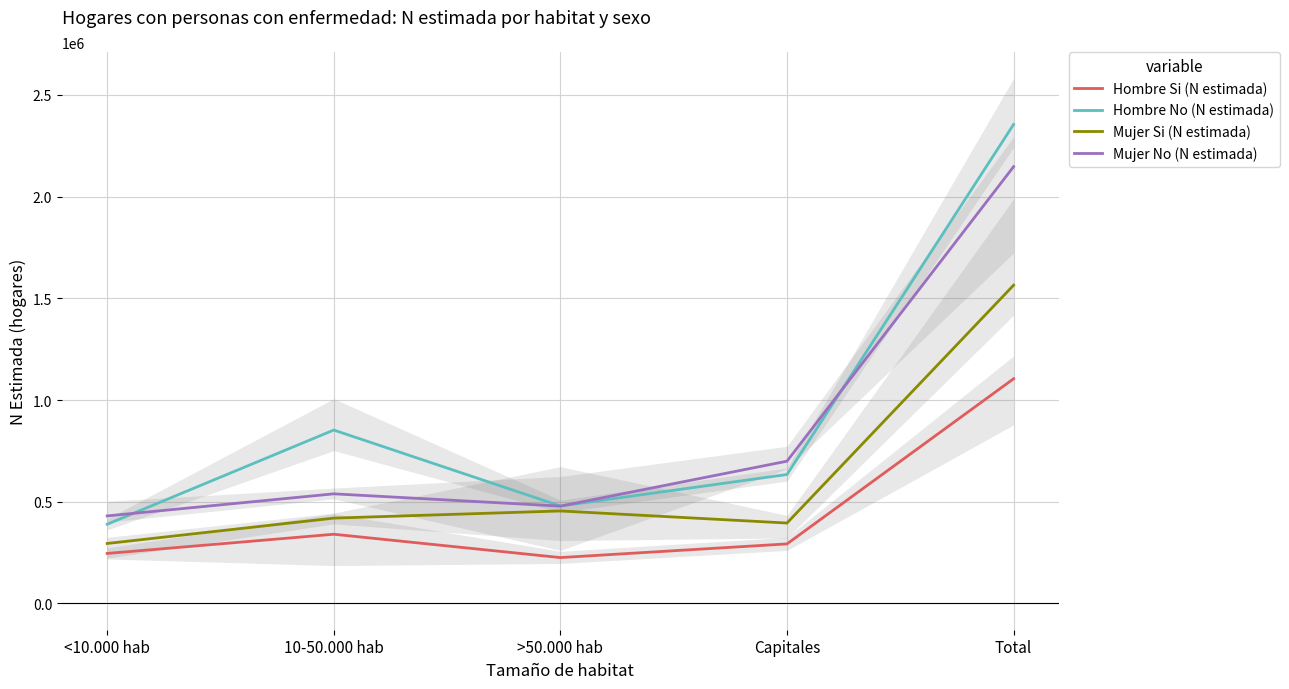

Reading right to left, extract all data points from this chart.

Hombre Si (N estimada): Total=1104702	Capitales=292832	>50.000 hab=225601	10-50.000 hab=340314	<10.000 hab=245955
Hombre No (N estimada): Total=2355115	Capitales=633999	>50.000 hab=479079	10-50.000 hab=852550	<10.000 hab=389486
Mujer Si (N estimada): Total=1564793	Capitales=395440	>50.000 hab=454826	10-50.000 hab=419659	<10.000 hab=294869
Mujer No (N estimada): Total=2147487	Capitales=699492	>50.000 hab=478540	10-50.000 hab=538992	<10.000 hab=430461